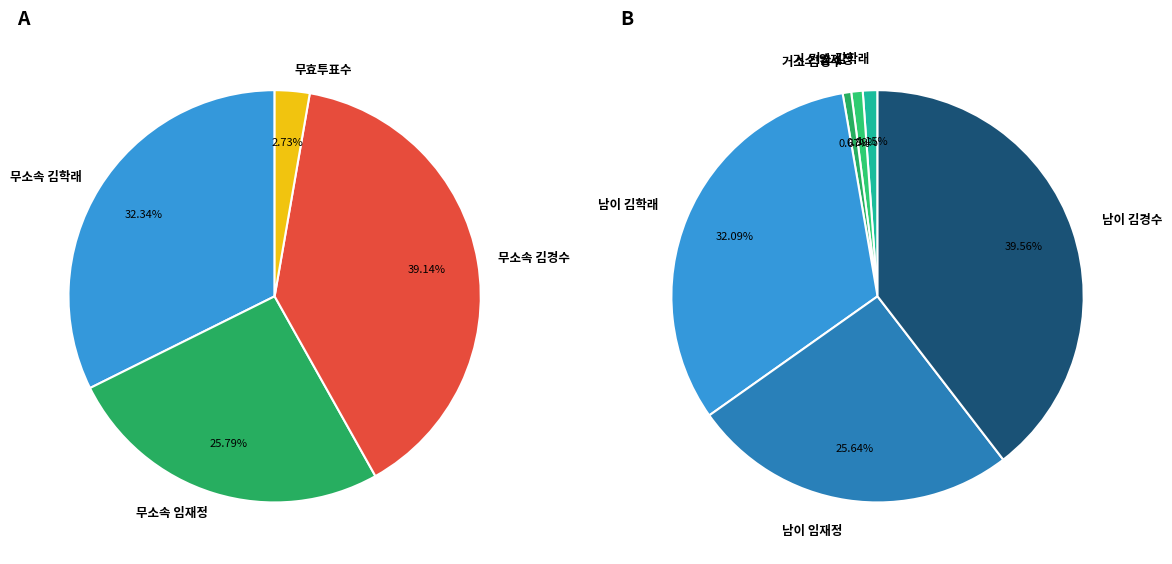

To the nearest percent, what portion does 거소투표 represent?

2%